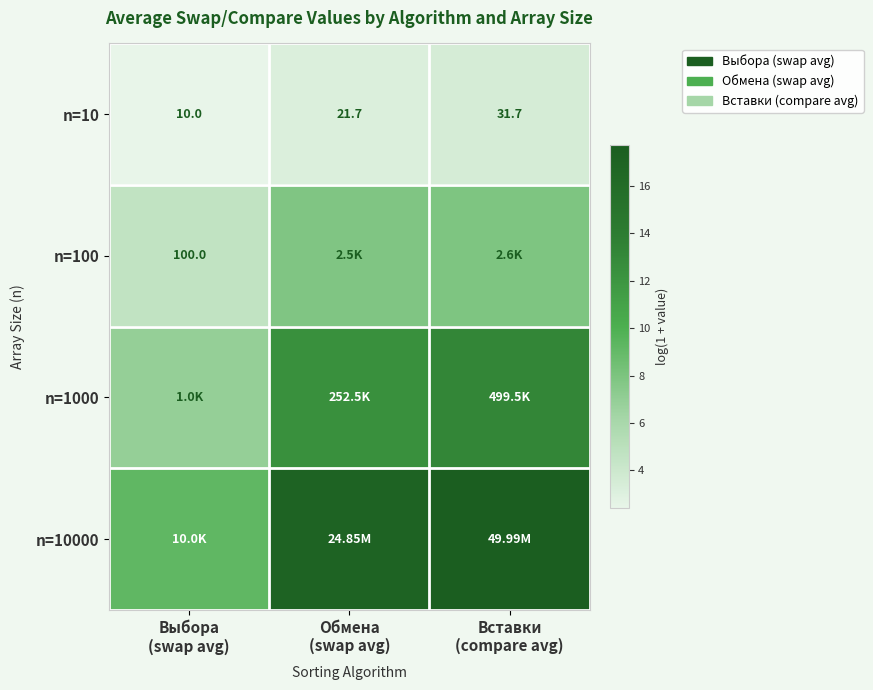

What is the minimum value for n=1000?

6.9